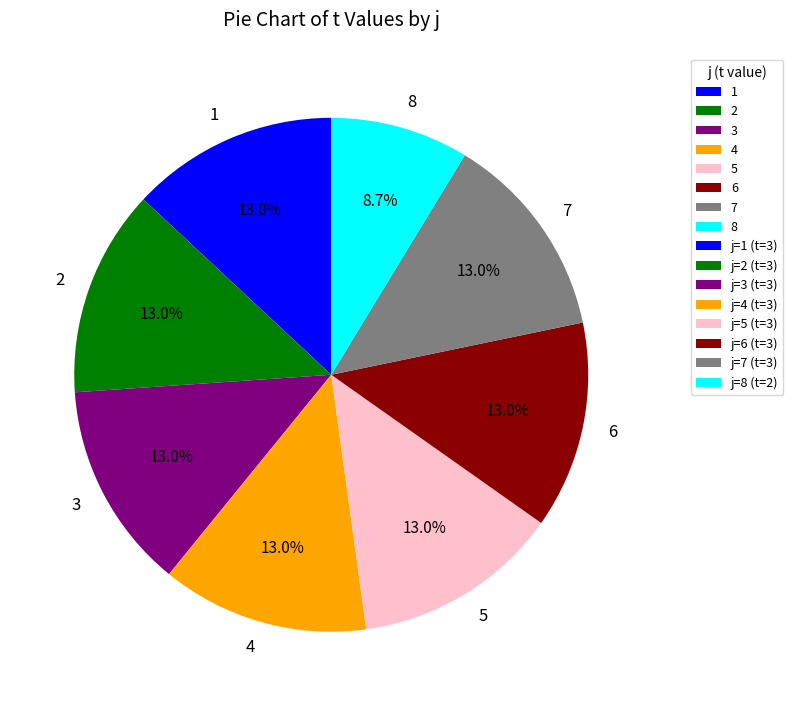

Count the number of slices in the pie.

8